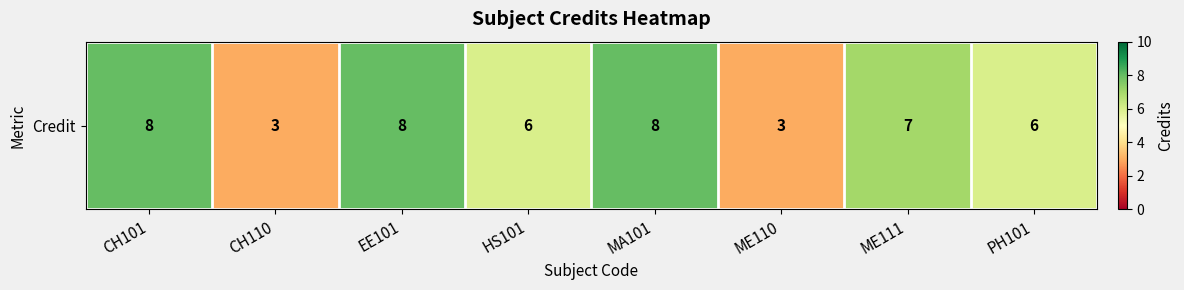

The value at HS101 is 6. True or false?

True